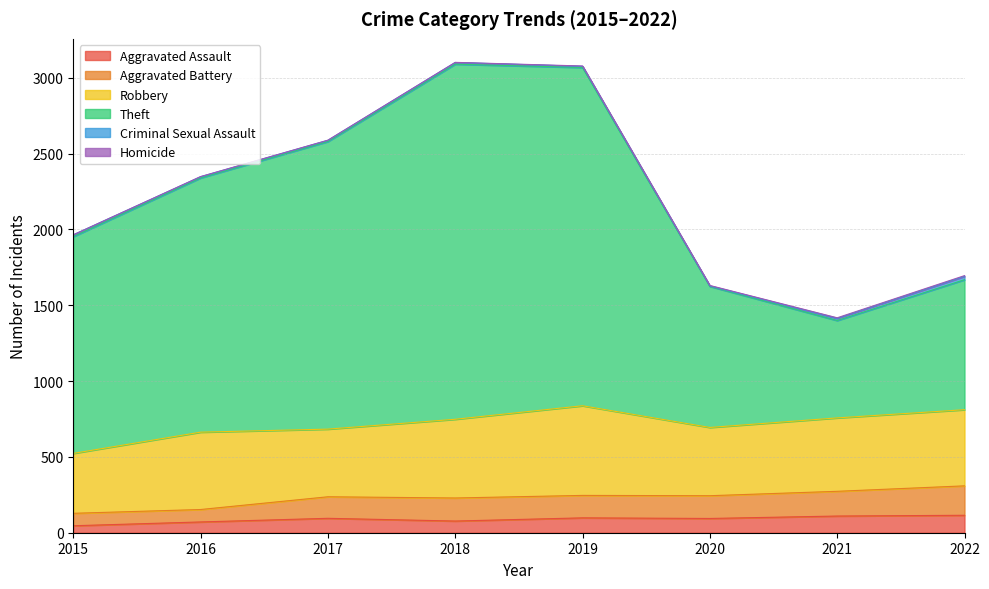

True or false: Aggravated Battery has a value of 98 at 2019.

False